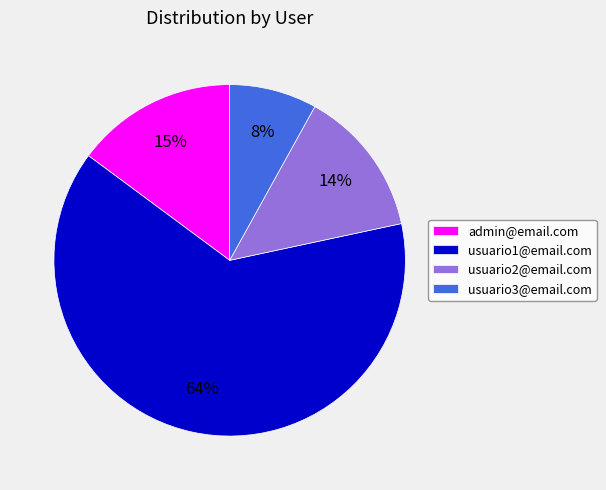

Does any single category account for the majority?

Yes